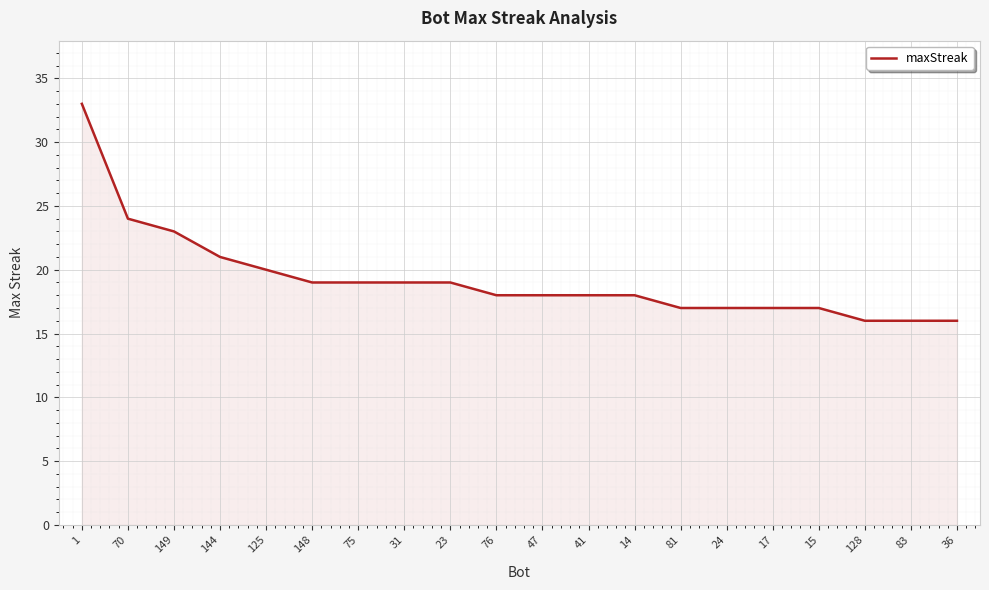

What is the average value?

19